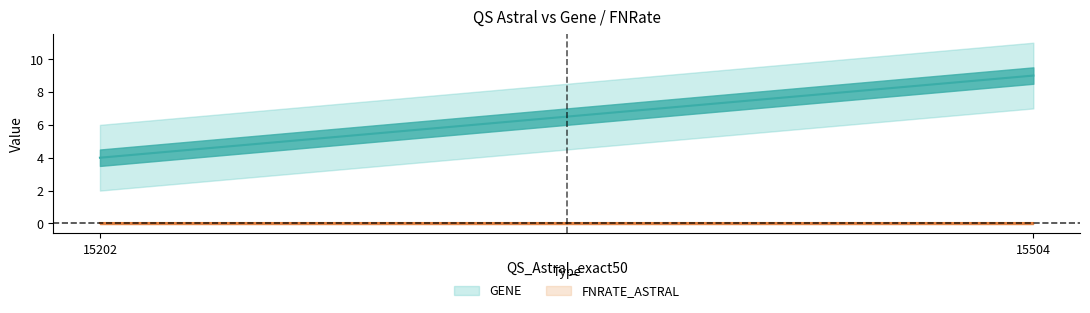

Which has a higher value, 15504 or 15202?

15504